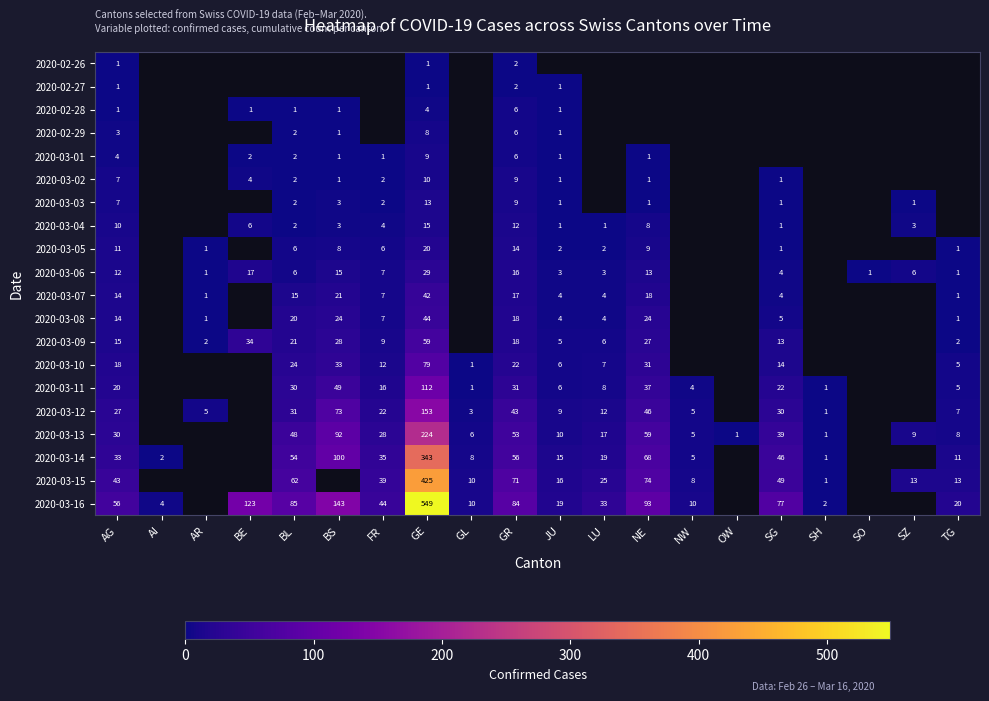

Is it true that 2020-03-01 equals 2 at BE?

True